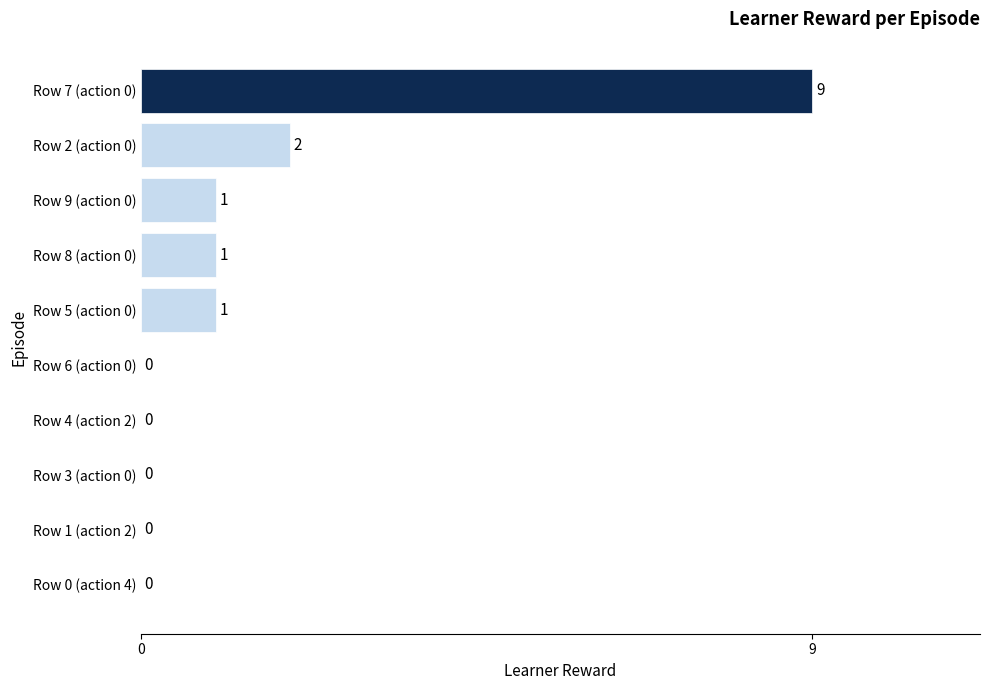

Between Row 2 (action 0) and Row 1 (action 2), which is larger?

Row 2 (action 0)